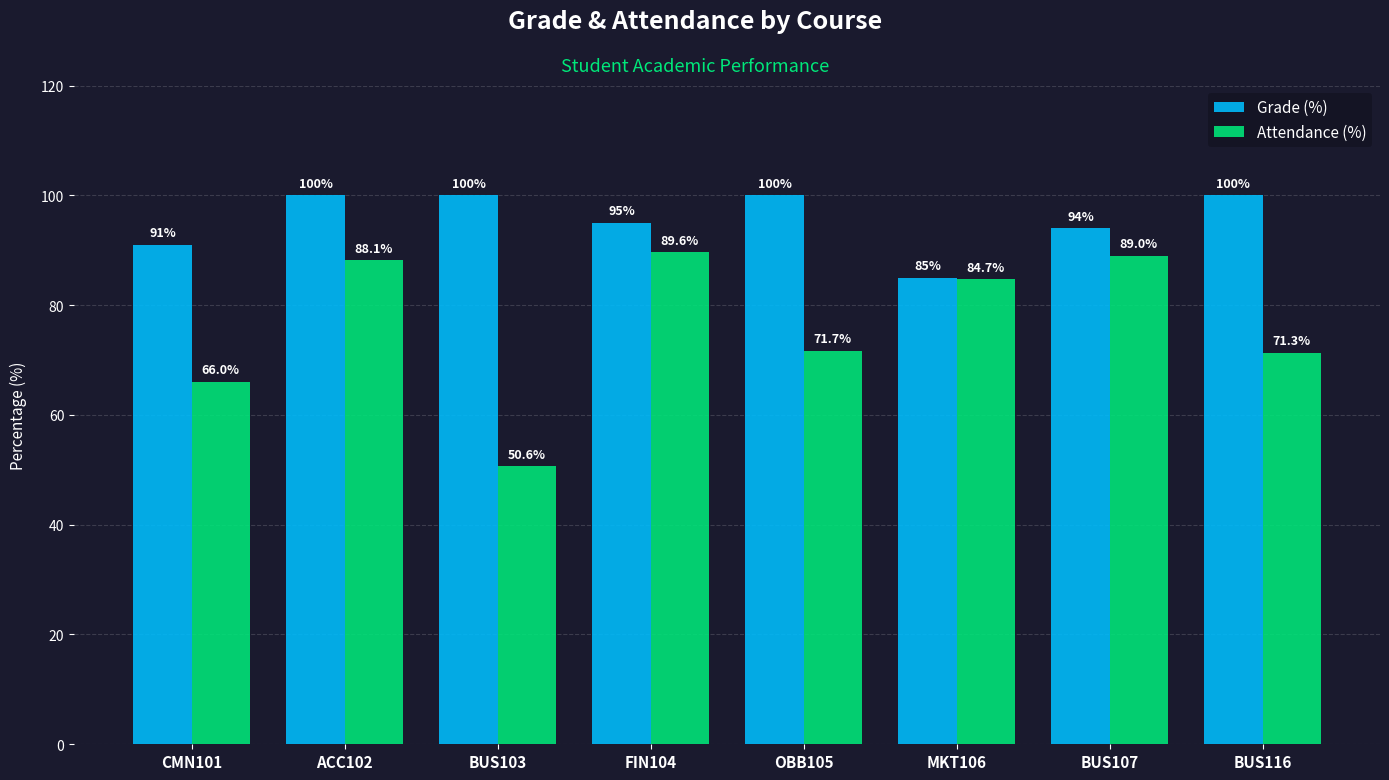

Is it true that Attendance (%) equals 71.7 at OBB105?

True